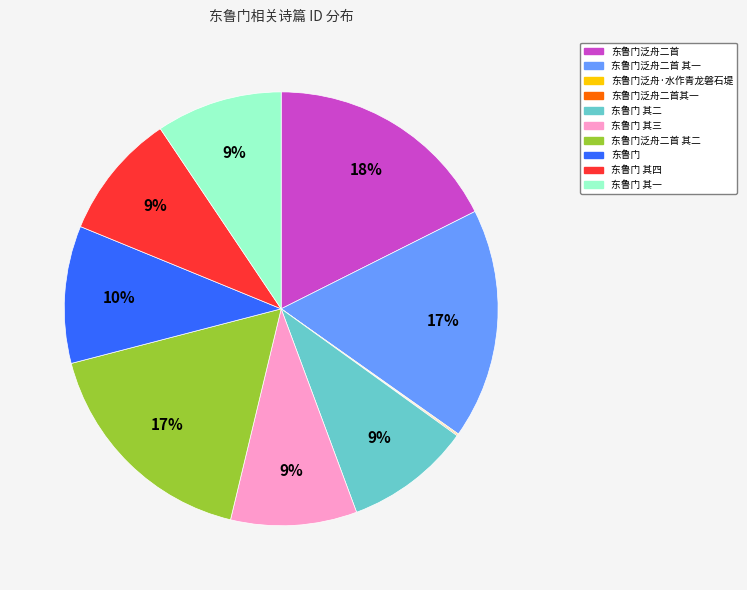

Does any single category account for the majority?

No